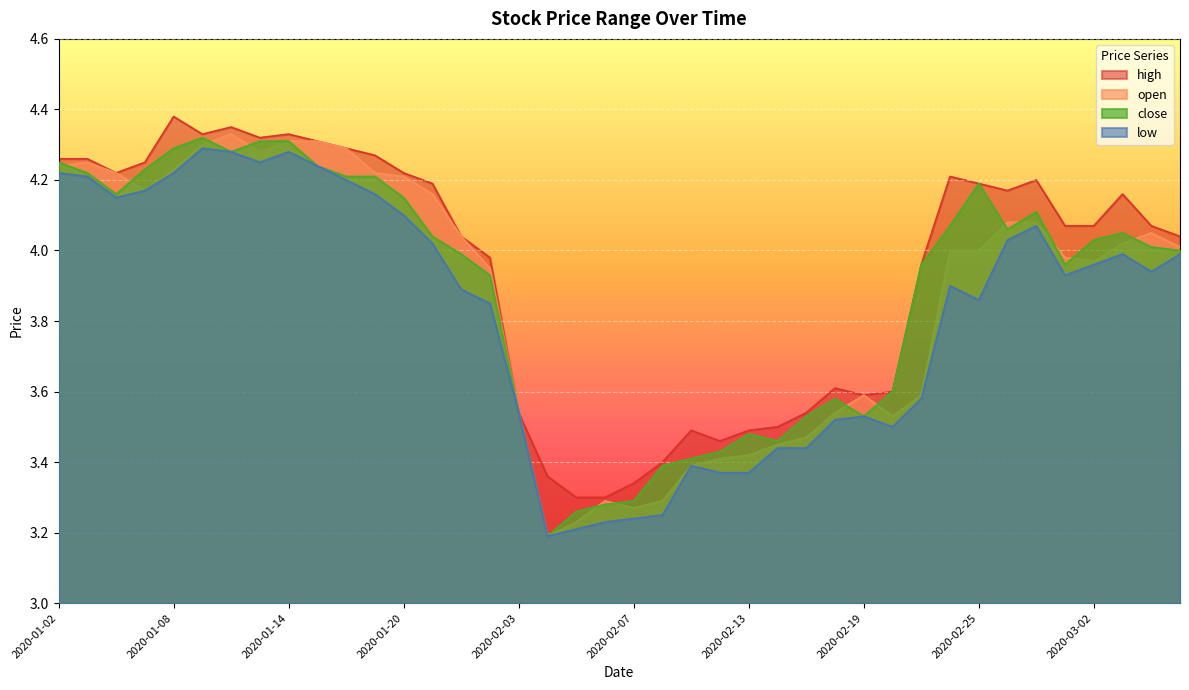

What are all the series names shown in the legend?

high, open, close, low